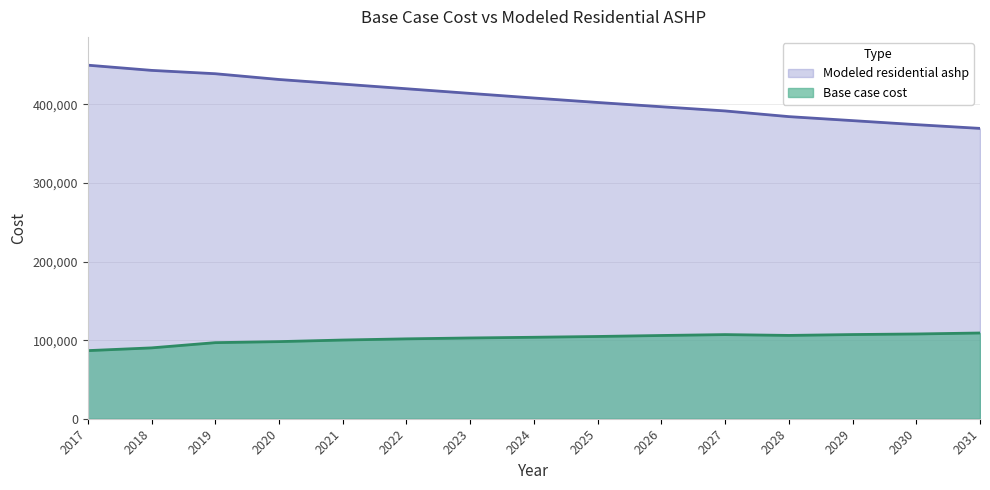

What are all the series names shown in the legend?

Modeled residential ashp, Base case cost